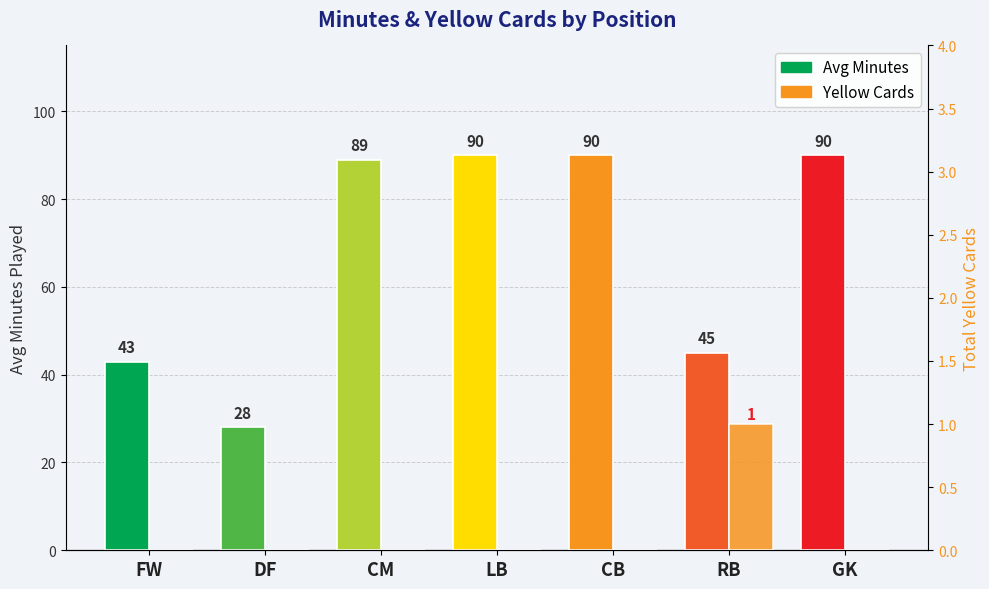

Rank the series at RB from lowest to highest value.

Yellow Cards, Avg Minutes